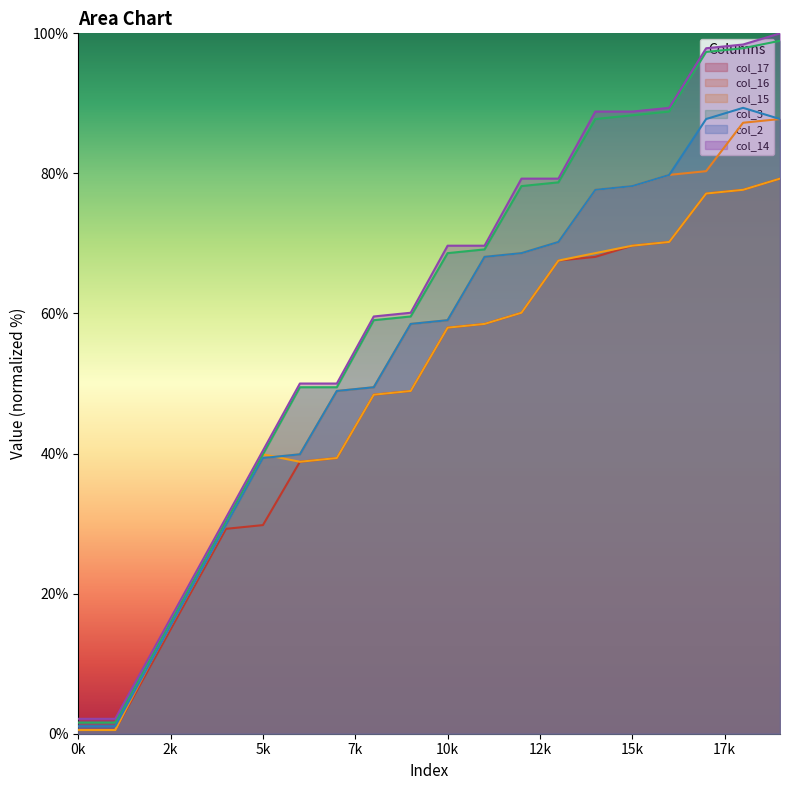

Which has a higher value, 13 or 1?

13